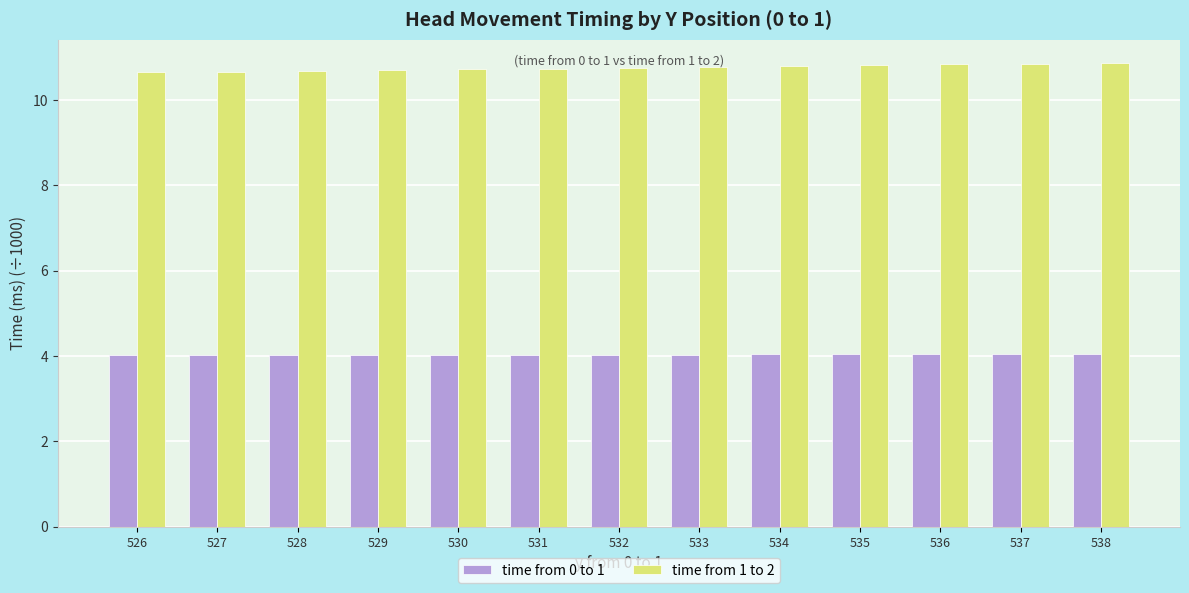

What is the value of the time from 0 to 1 bar at the 9th from the left?

4.0